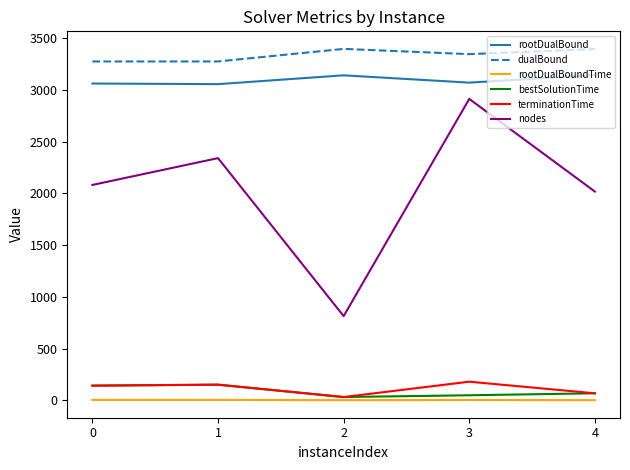

Which series has the largest total across all categories?

dualBound